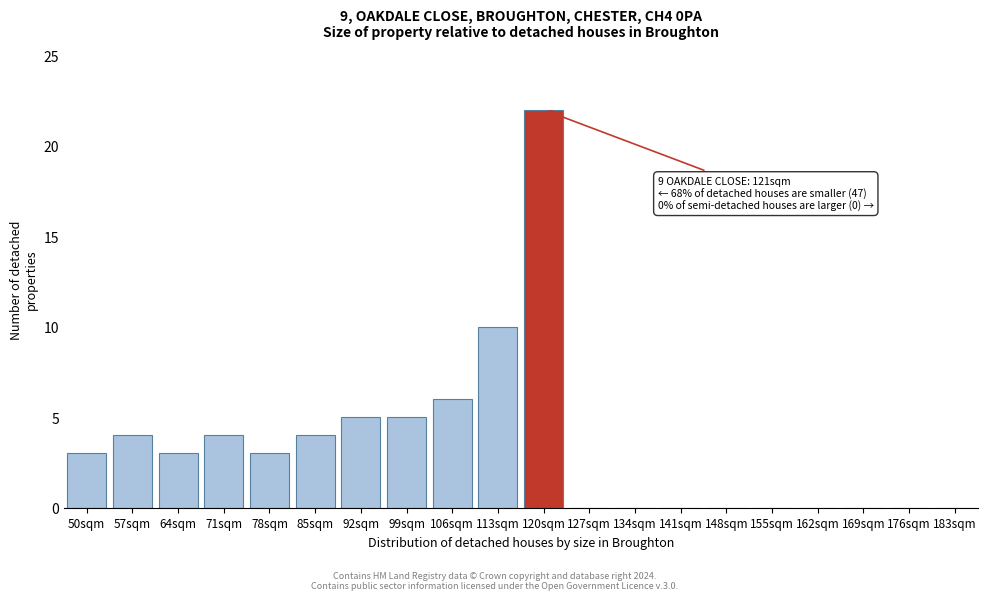

Reading left to right, extract all data points from this chart.

50sqm=3	57sqm=4	64sqm=3	71sqm=4	78sqm=3	85sqm=4	92sqm=5	99sqm=5	106sqm=6	113sqm=10	120sqm=22	127sqm=0	134sqm=0	141sqm=0	148sqm=0	155sqm=0	162sqm=0	169sqm=0	176sqm=0	183sqm=0